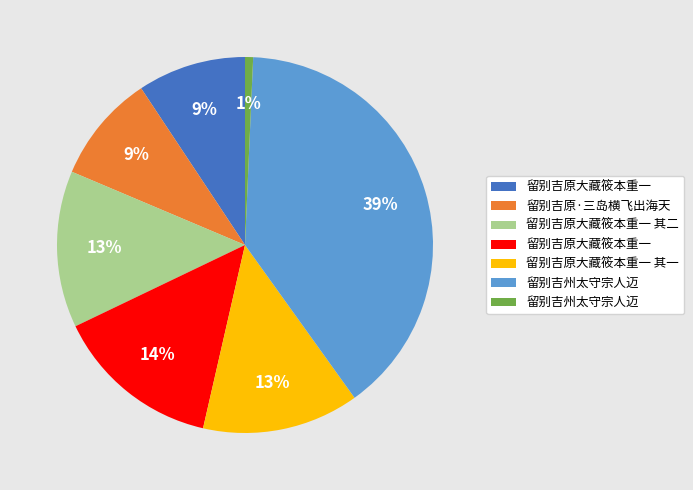

How many segments does this pie chart have?

7